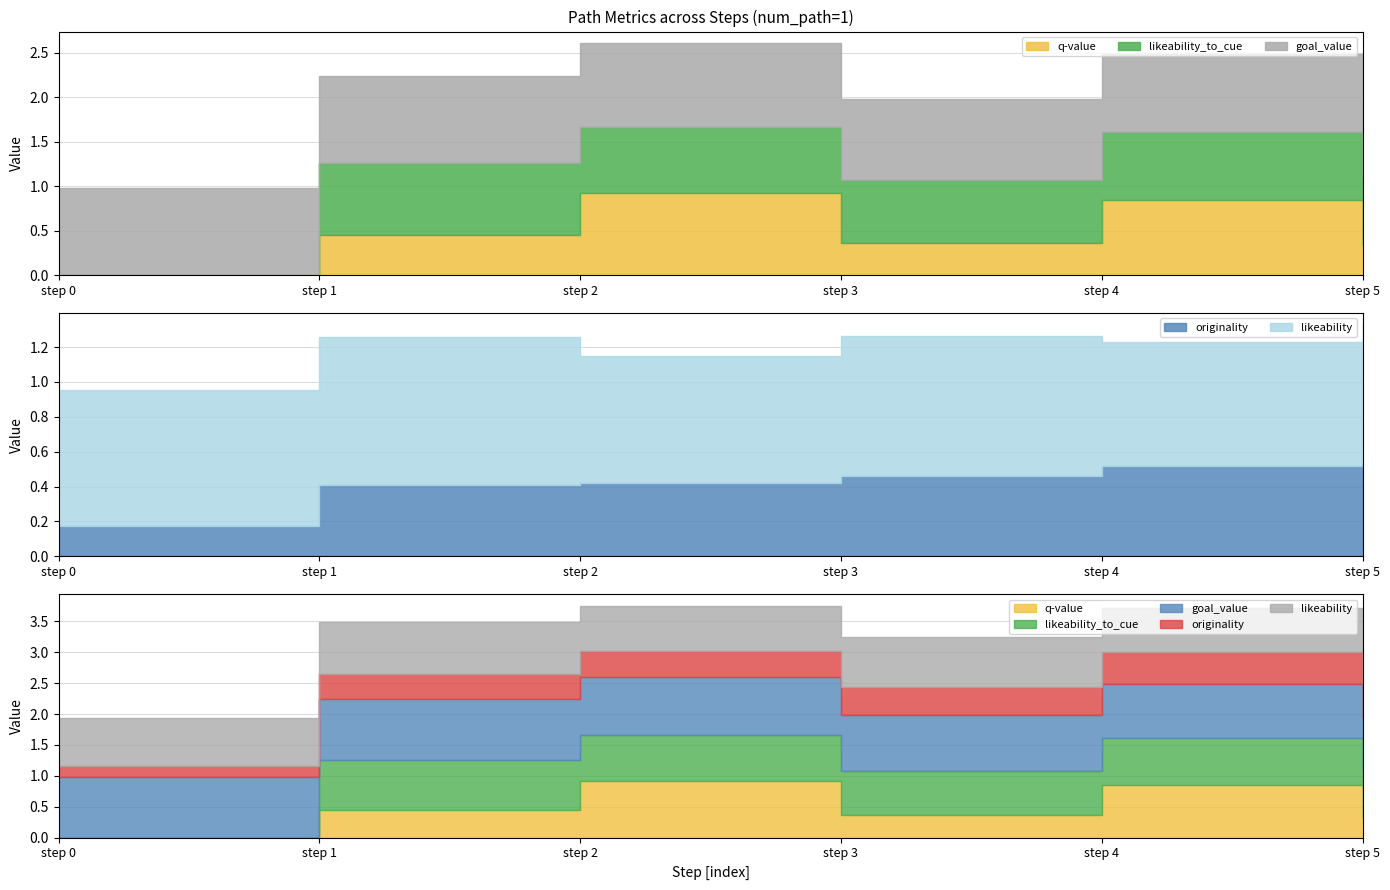

Which series ends up on top after the final intersection of likeability and q-value?

likeability